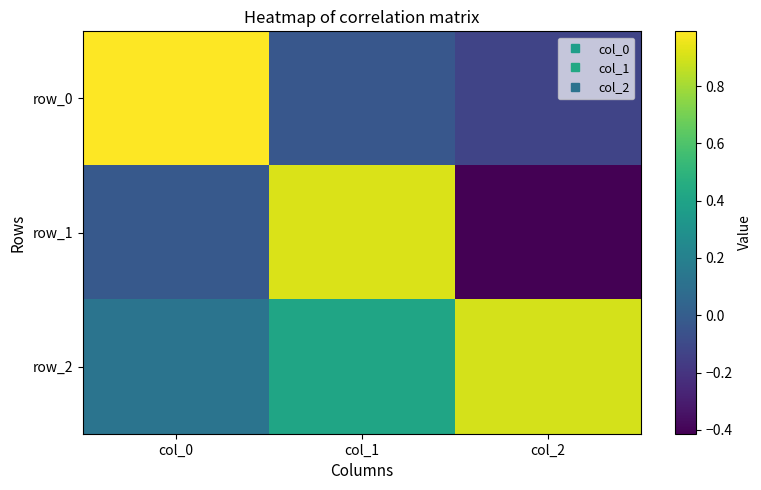

What is the lowest value of the row_2 series?

0.1